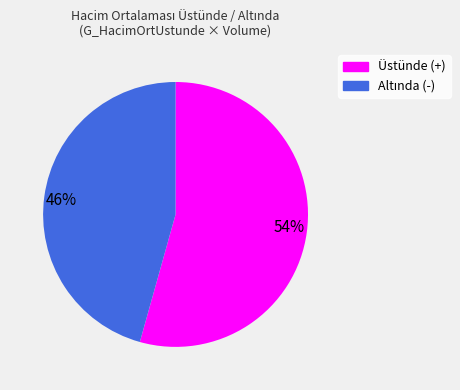

Rank the categories by value from highest to lowest.

54%, 46%